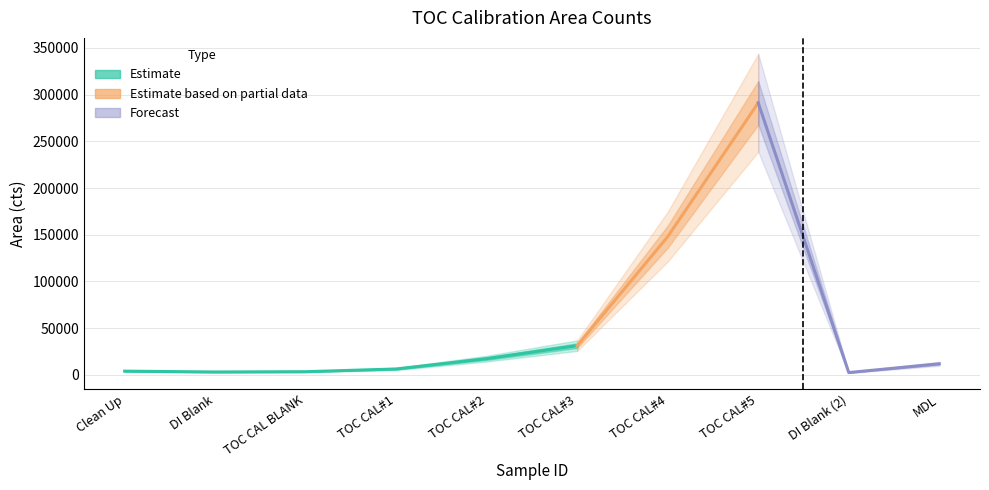

Rank the categories by value from highest to lowest.

TOC CAL#5, TOC CAL#4, TOC CAL#3, TOC CAL#2, MDL, TOC CAL#1, Clean Up, TOC CAL BLANK, DI Blank, DI Blank (2)